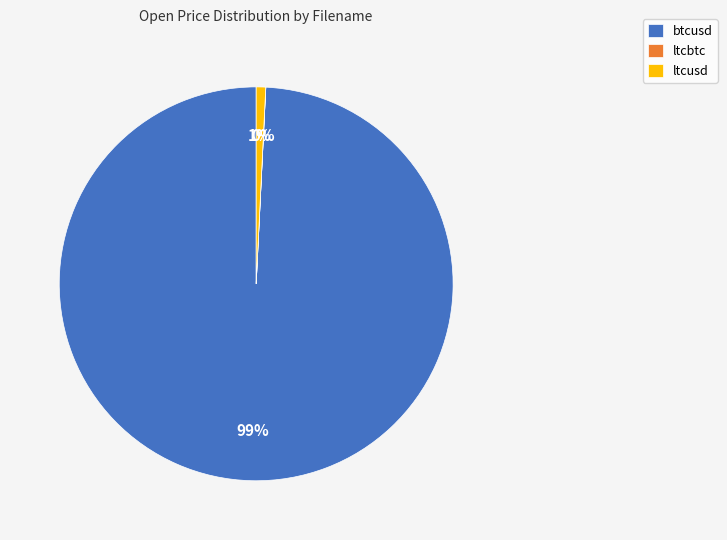

Is the sum of btcusd and ltcusd greater than half?

Yes